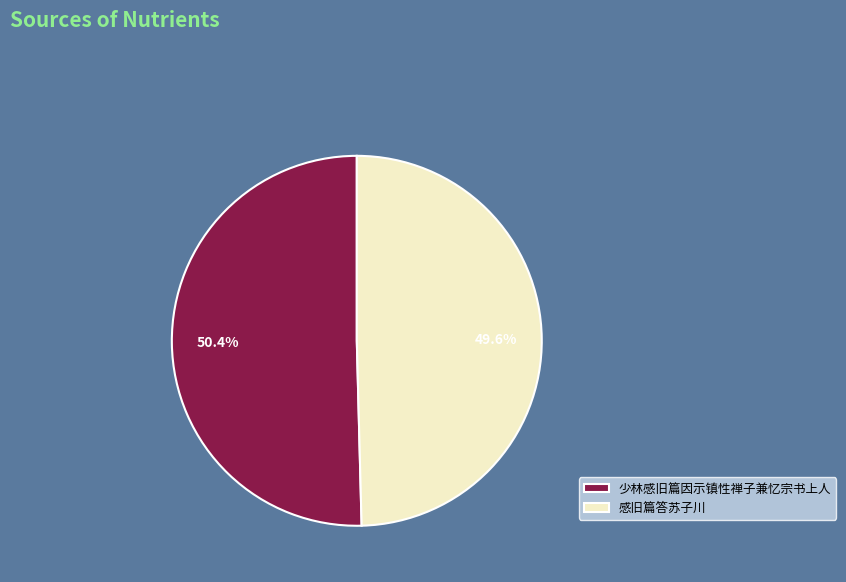

Approximately how many times larger is the value at 少林感旧篇因示镇性禅子兼忆宗书上人 compared to 感旧篇答苏子川?

1.0